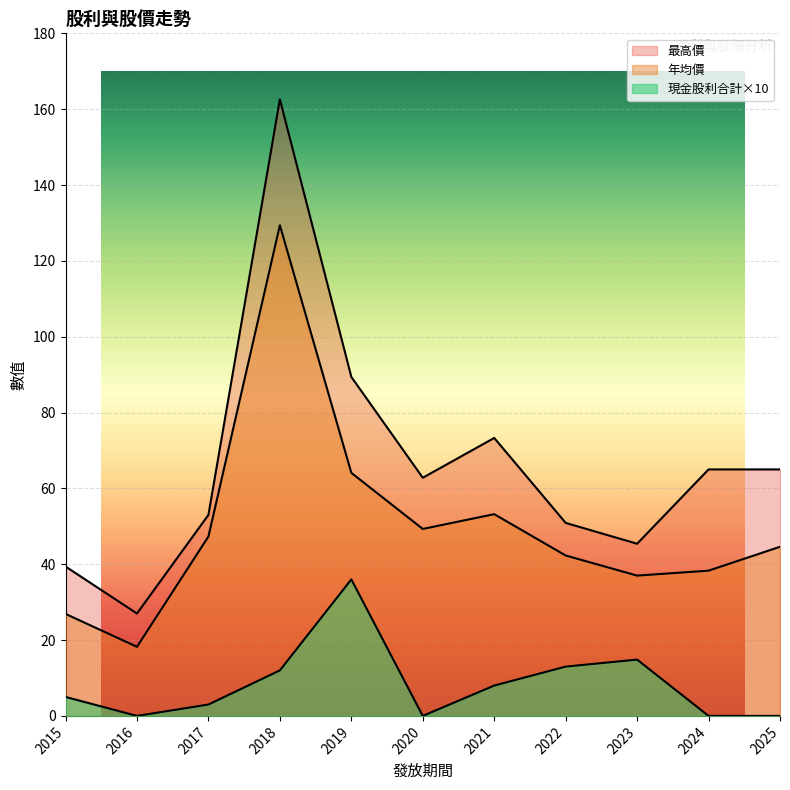

How many values in 現金股利合計 are above zero?

7